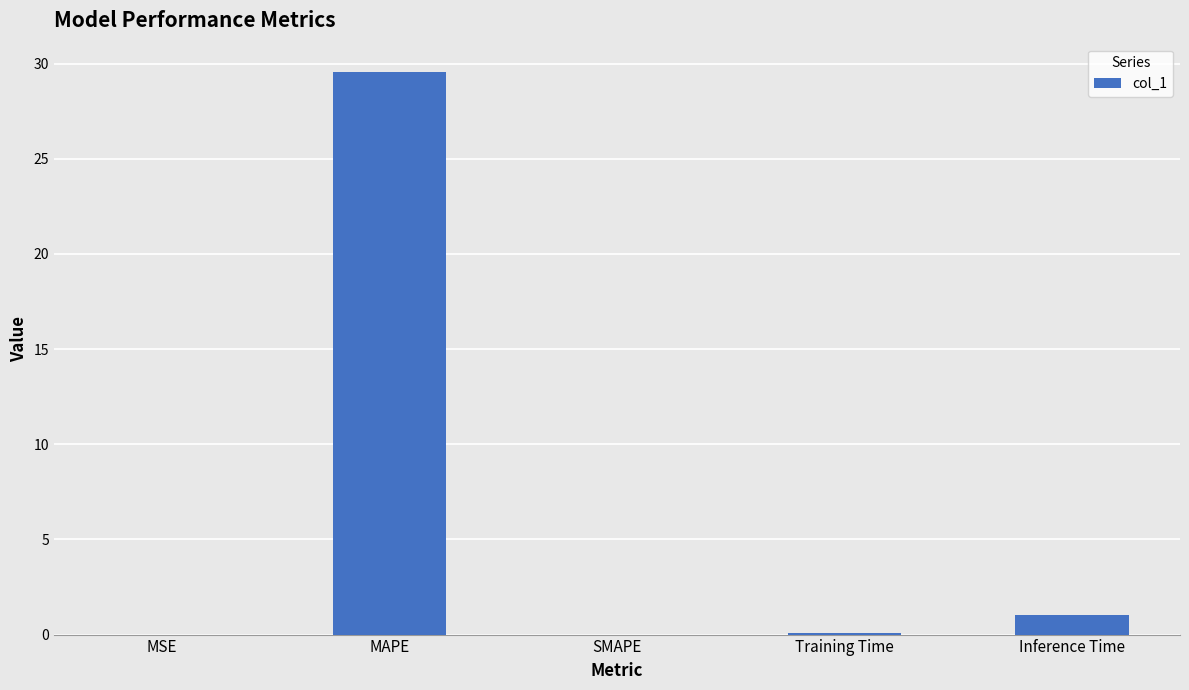

At which label is the value closest to 14?

Inference Time